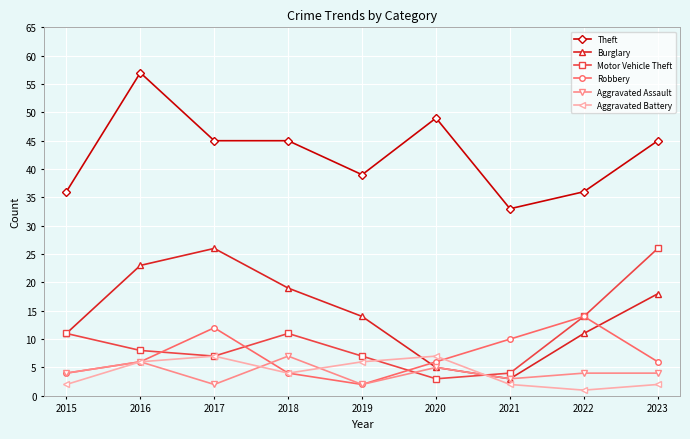

True or false: Theft and Aggravated Battery intersect in this chart.

False